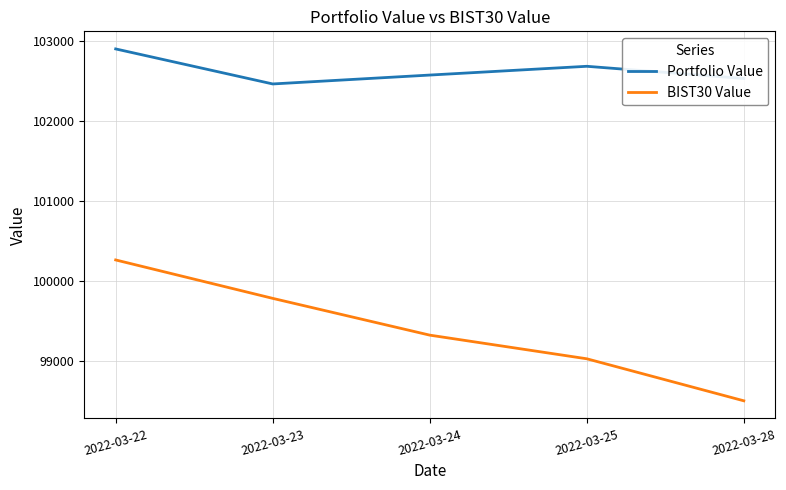

True or false: Portfolio Value and BIST30 Value cross at least once.

False